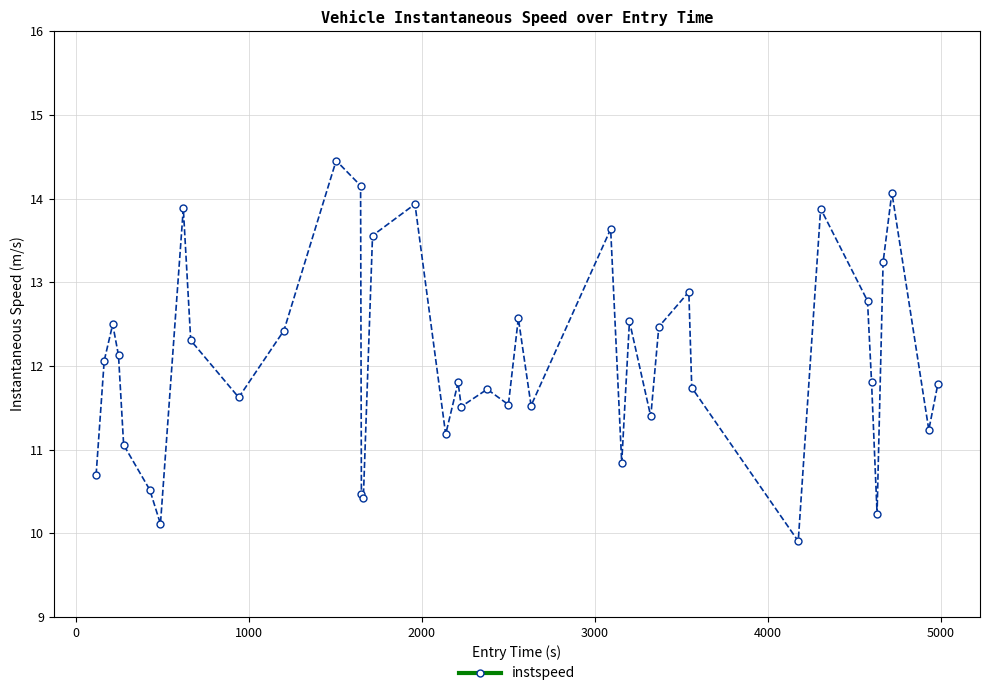

True or false: there are more than 1 points higher than both neighbors.

True